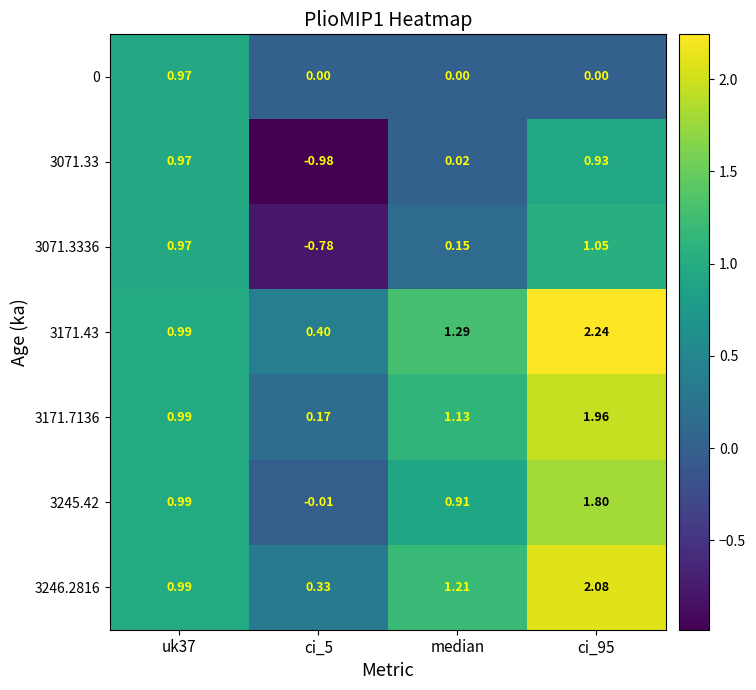

Which series has the largest total across all categories?

3171.43